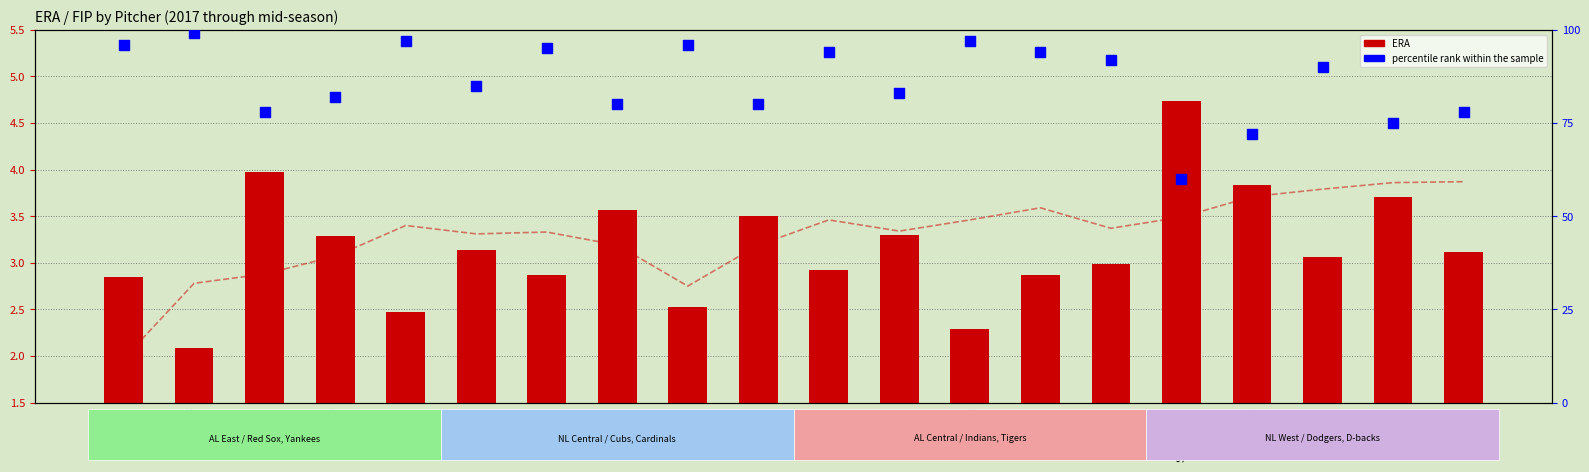

Which series reaches the minimum Y coordinate?

FIP